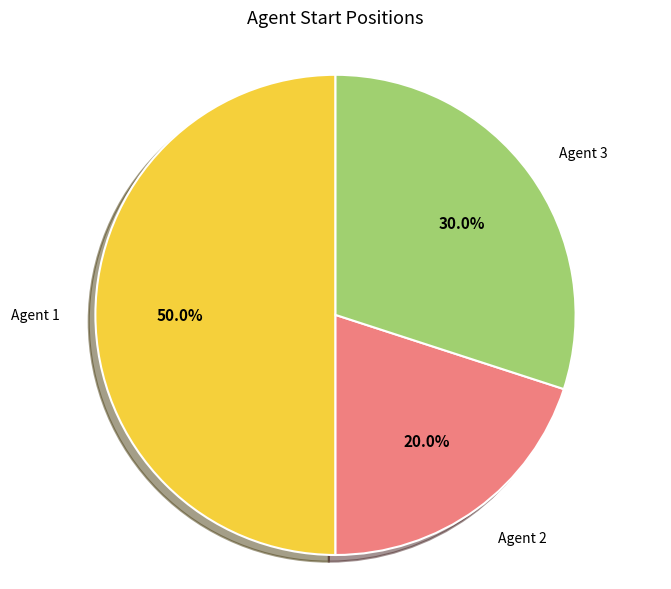

Is there any slice that represents more than half of the pie?

No